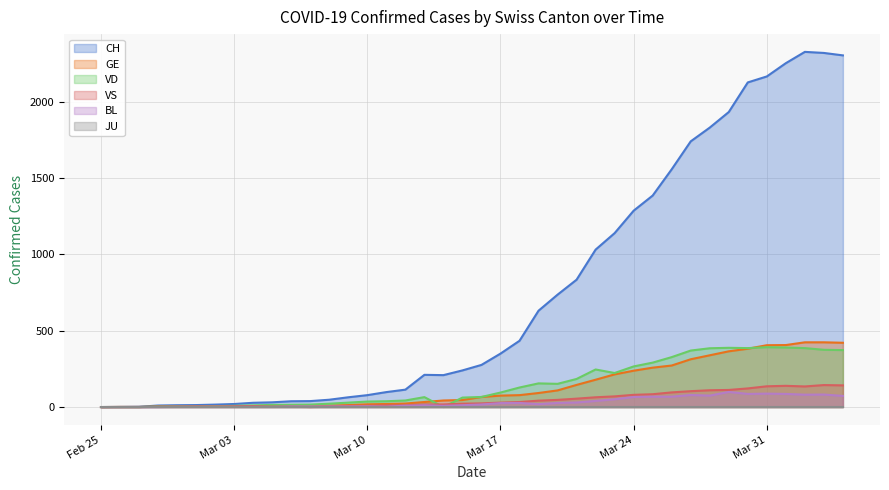

What is the approximate value of CH at 2020-04-02?

2326